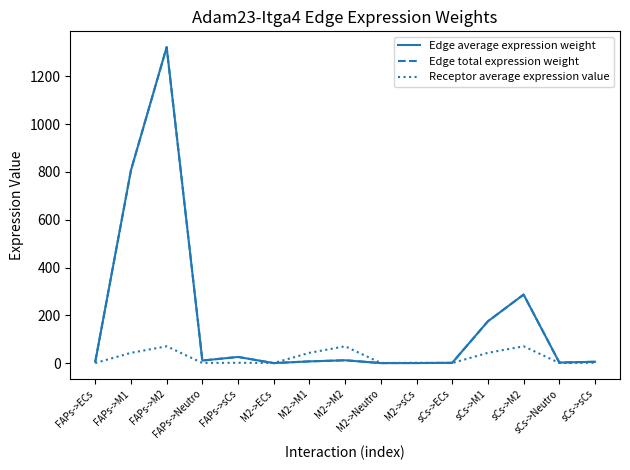

At which label does Receptor average expression value first exceed 1?

FAPs->M1